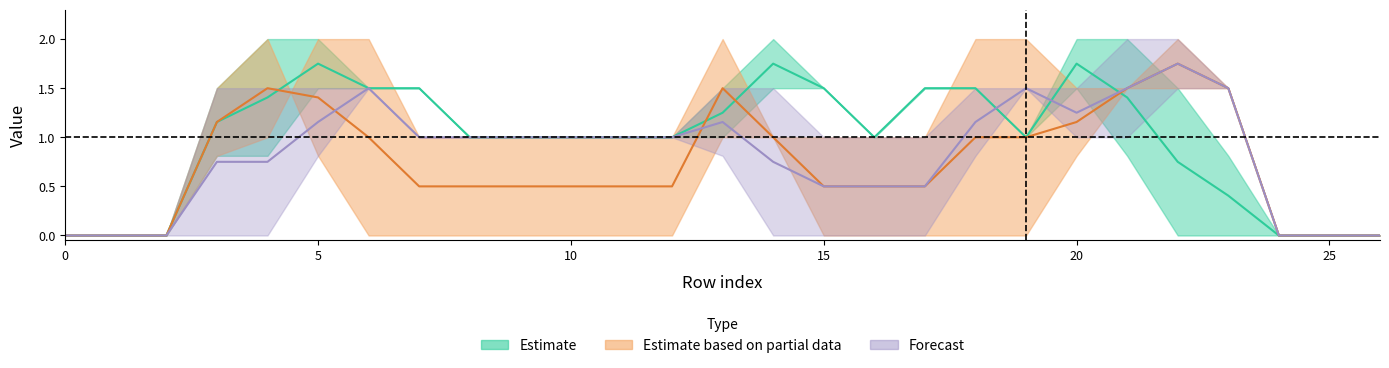

At which category does the chart reach its peak across all series?

4